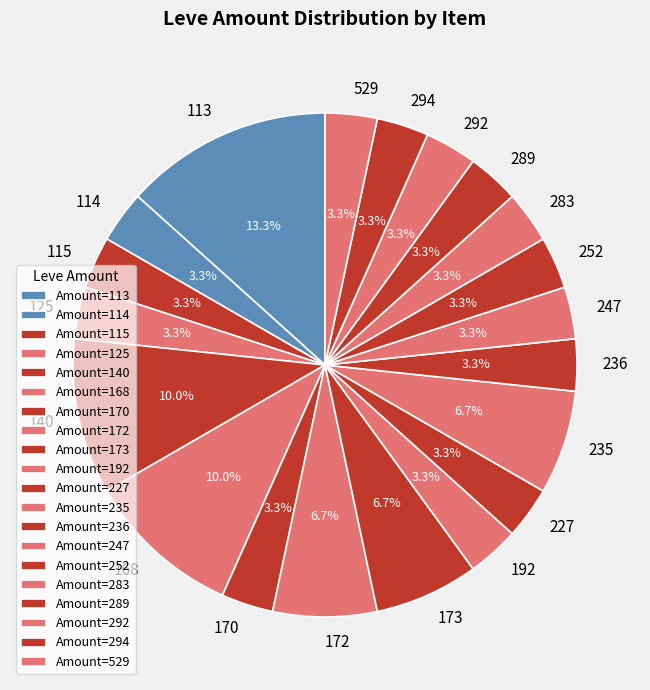

What percentage is NOT represented by 235?

93.3%